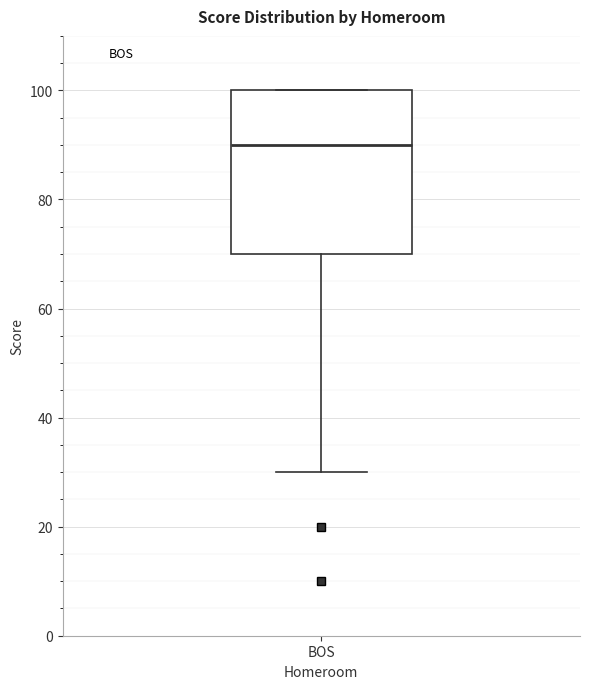

Where is the lower edge of the box for BOS on the y-axis? The values are not printed on the chart, so give them approximately, as read against the axis.

70